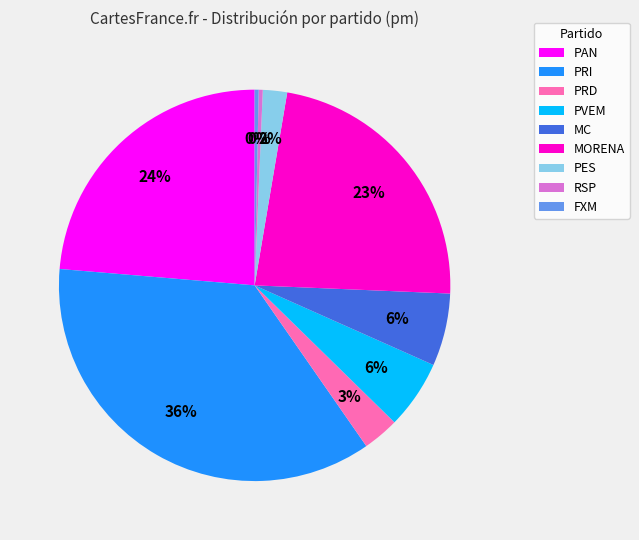

How many segments does this pie chart have?

9